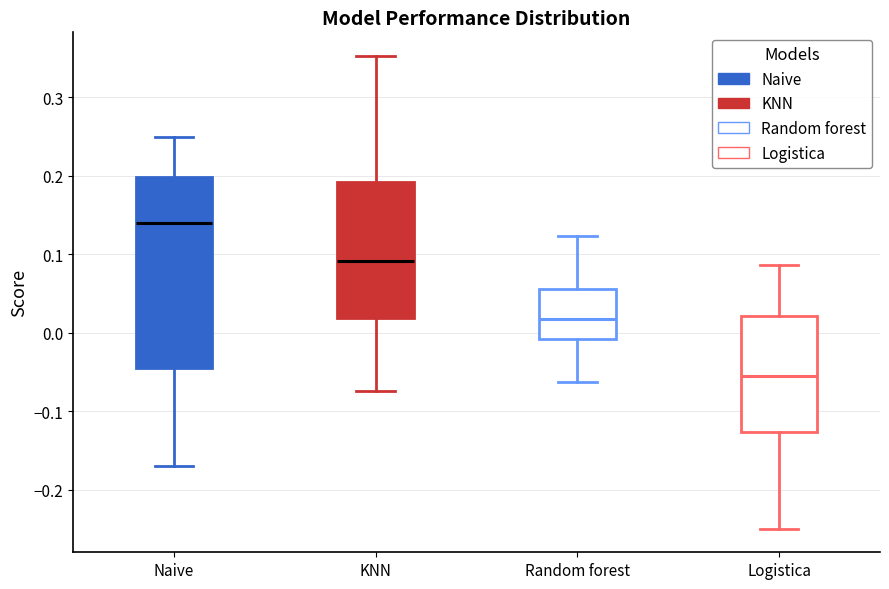

Where does the upper whisker of the box for Random forest end on the y-axis? The values are not printed on the chart, so give them approximately, as read against the axis.

0.12